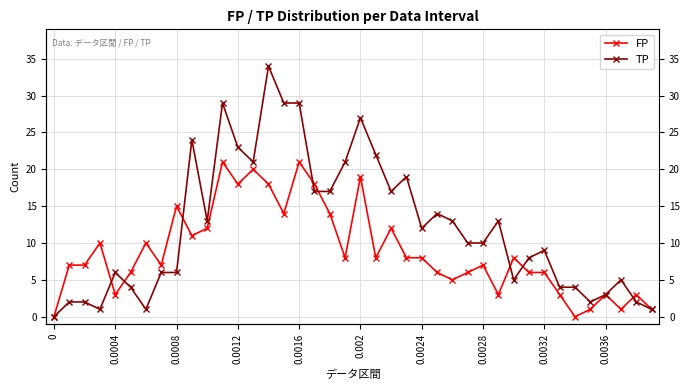

Which series has the largest range (max minus min)?

TP